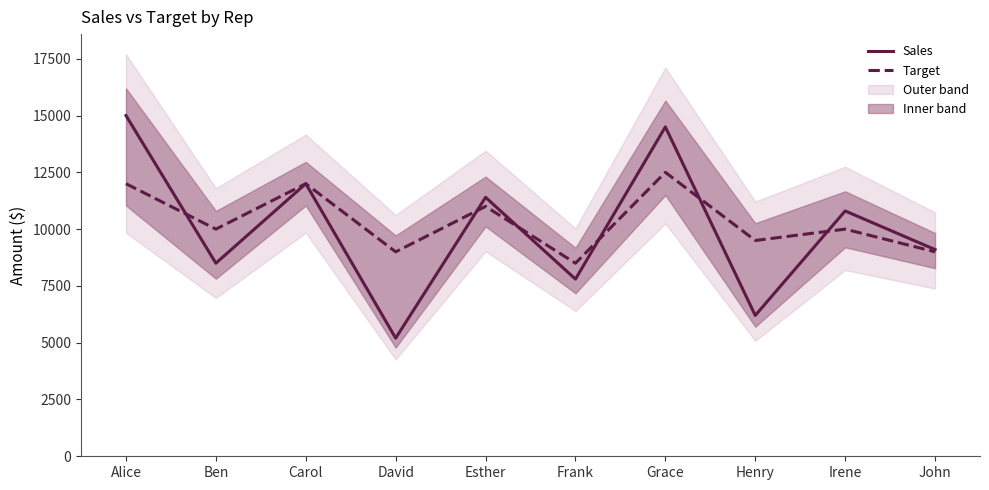

Reading left to right, what are all the values shown in this chart?

Sales: Alice=15000	Ben=8500	Carol=12000	David=5200	Esther=11400	Frank=7800	Grace=14500	Henry=6200	Irene=10800	John=9100
Target: Alice=12000	Ben=10000	Carol=12000	David=9000	Esther=11000	Frank=8500	Grace=12500	Henry=9500	Irene=10000	John=9000